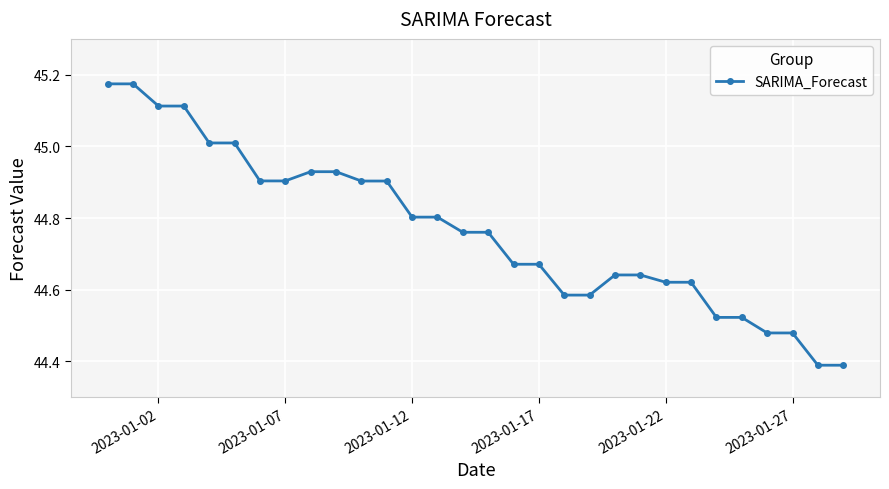

What is the difference between the maximum and second lowest values?

0.8